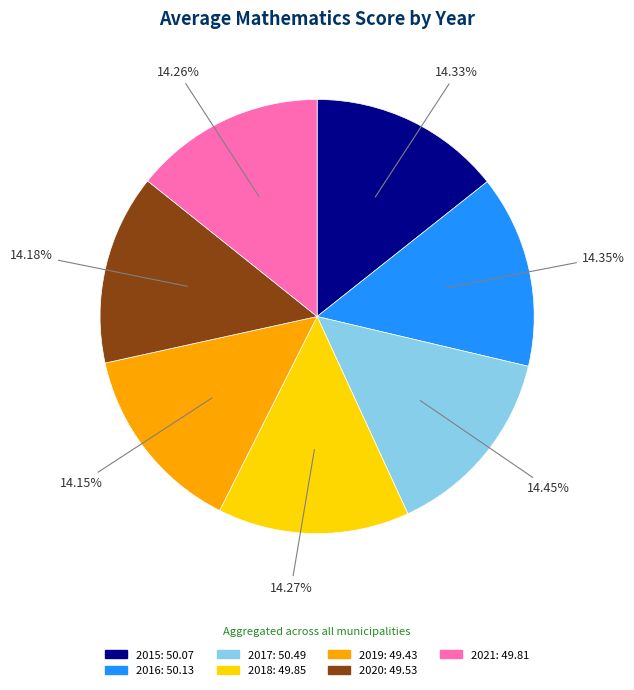

Do 2019 and 2015 together represent more than half of the pie?

No